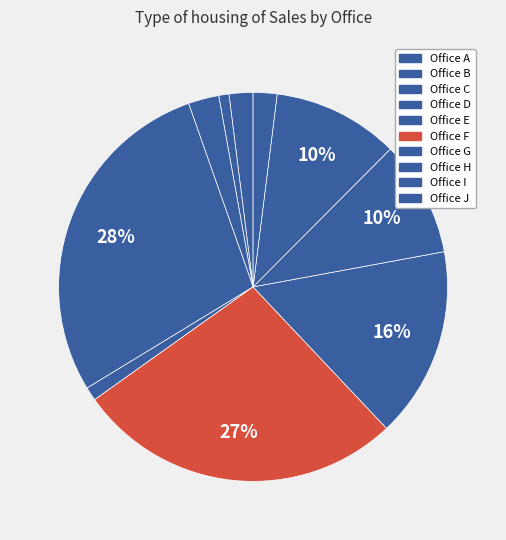

What is the ratio of the value at Office I to the value at Office H?

1.1